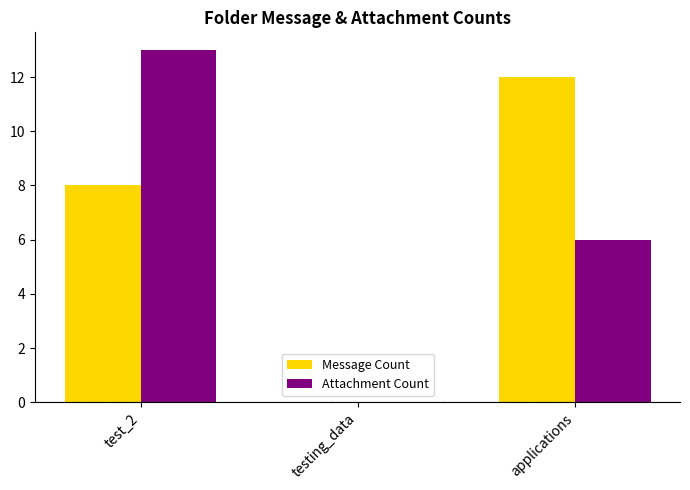

Count the number of data series in this chart.

2